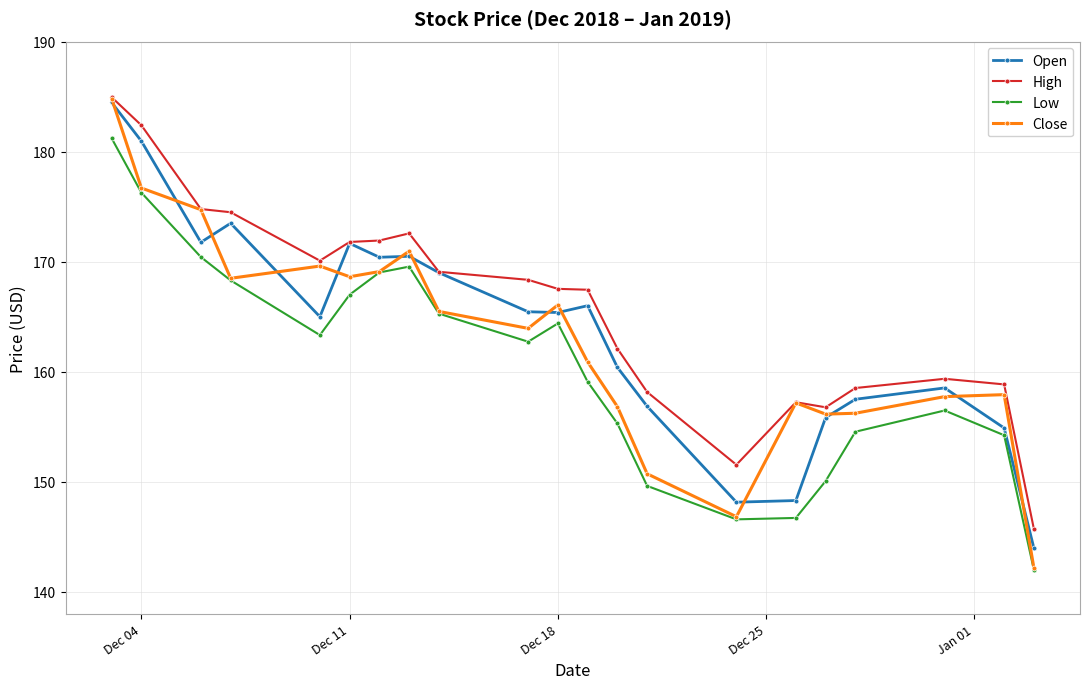

True or false: High and Low intersect in this chart.

False